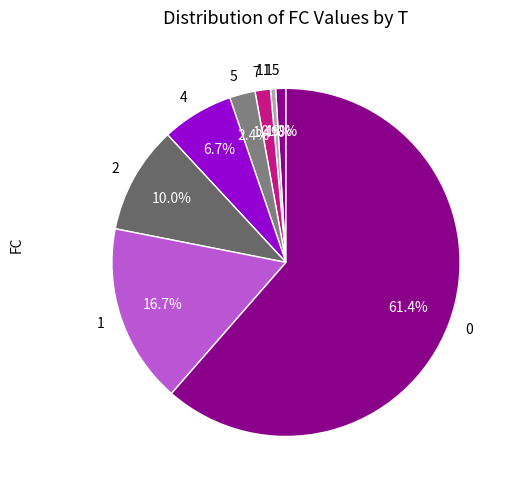

What is the total percentage of 11 and 2?

10.5%